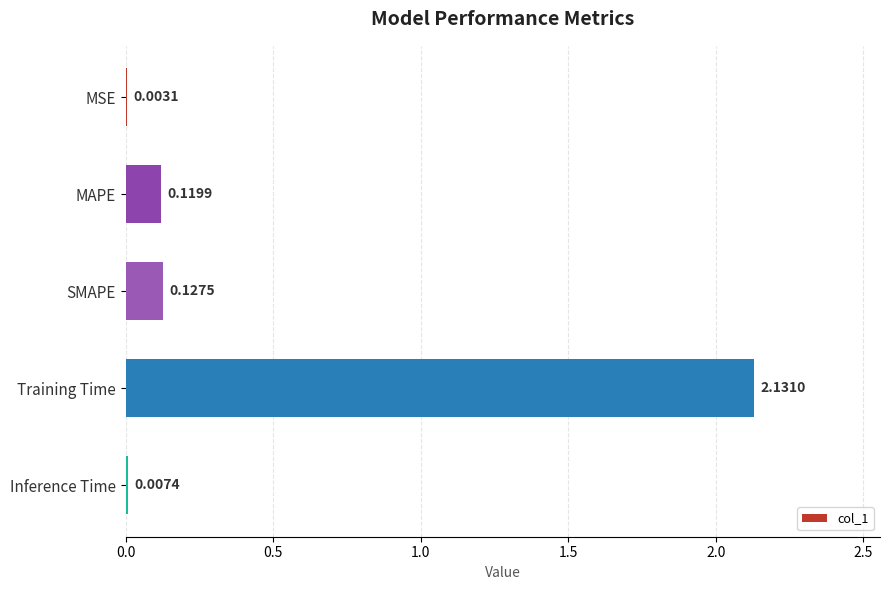

Which label corresponds to the largest value in the chart?

Training Time